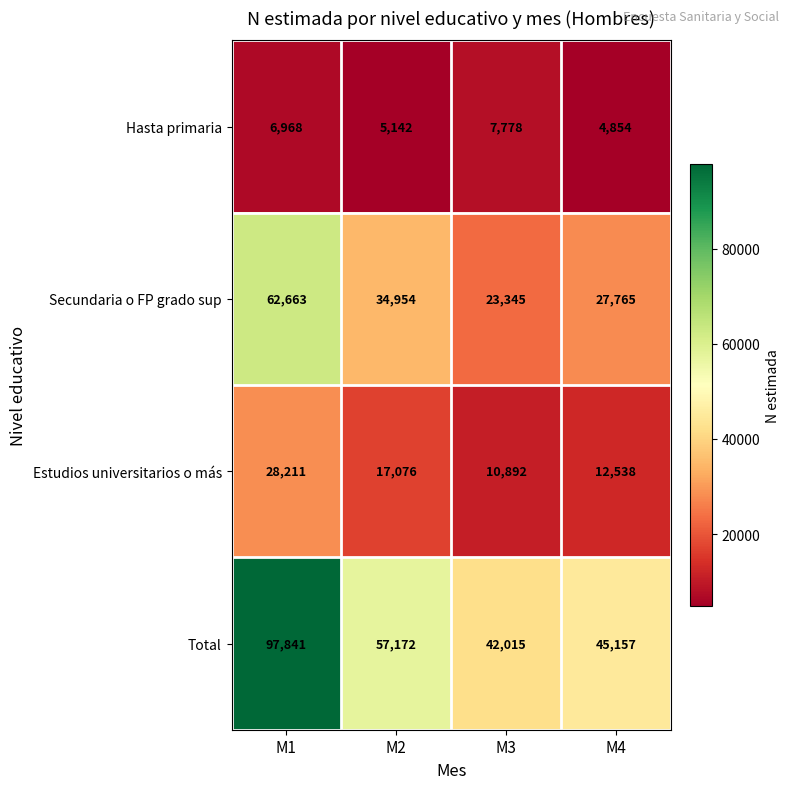

Reading left to right, what are all the values shown in this chart?

Hasta primaria: M1=6968	M2=5142	M3=7778	M4=4854
Secundaria o FP grado sup: M1=62663	M2=34954	M3=23345	M4=27765
Estudios universitarios o más: M1=28211	M2=17076	M3=10892	M4=12538
Total: M1=97841	M2=57172	M3=42015	M4=45157